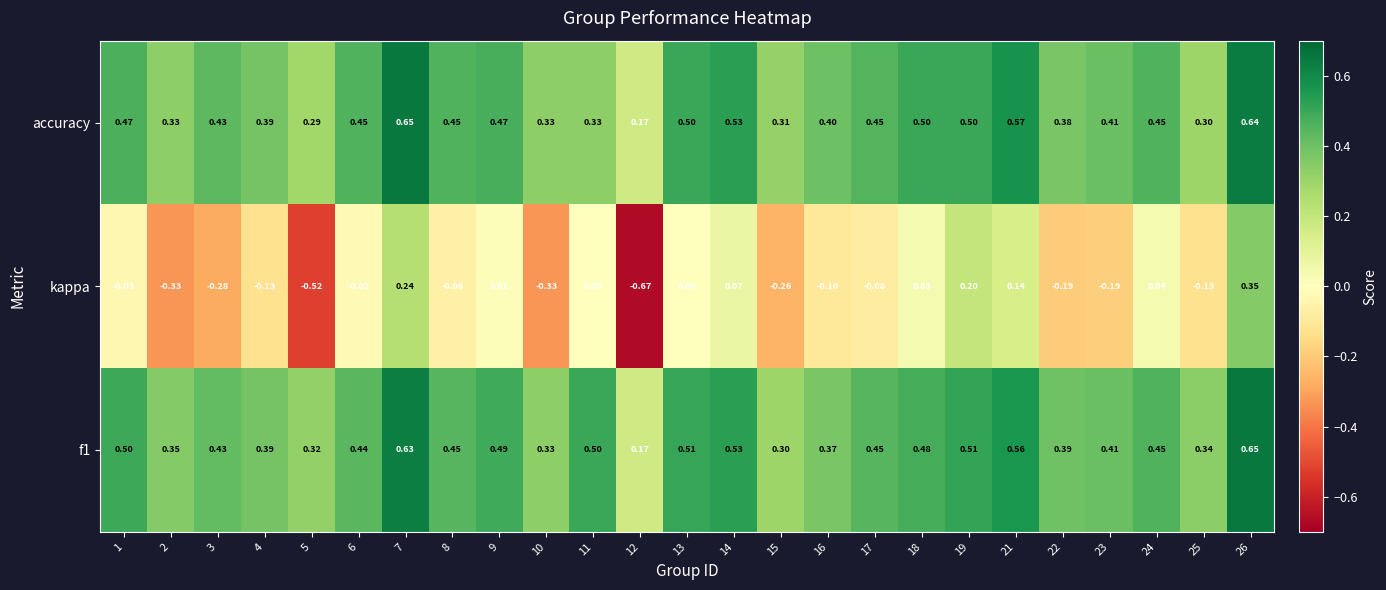

Between 1 and 22, which series saw the biggest shift?

kappa